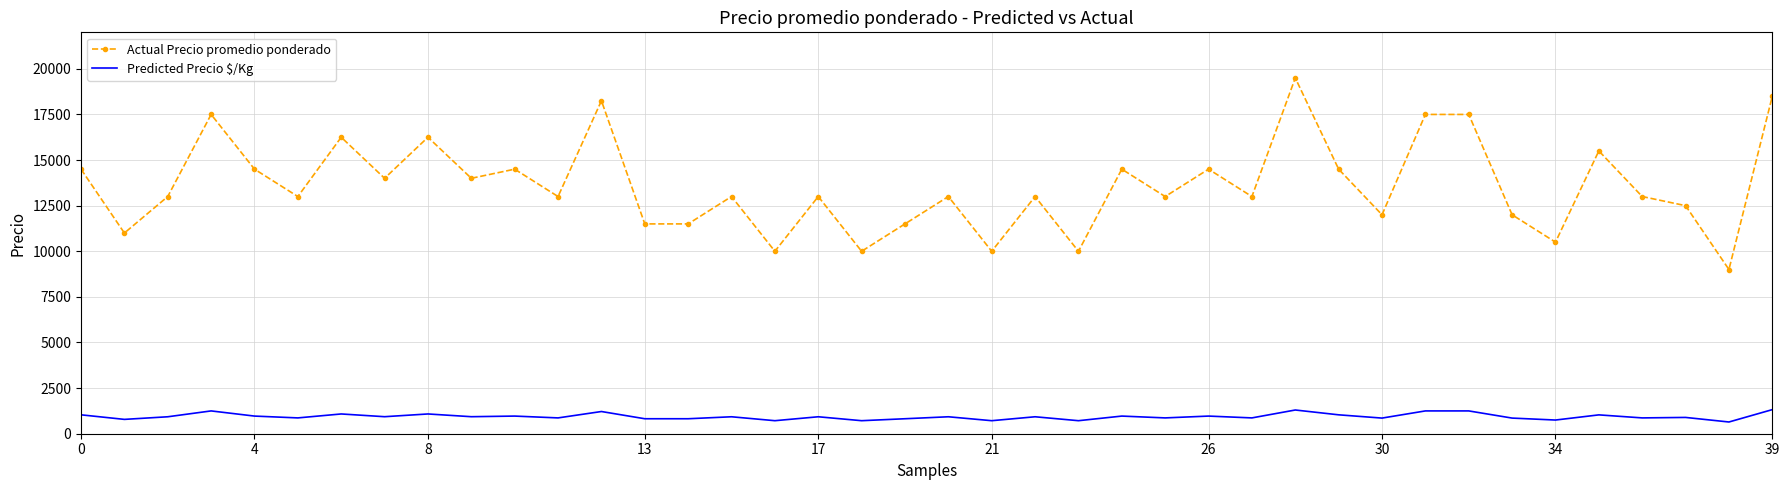

Which series has the largest range (max minus min)?

Actual Precio promedio ponderado